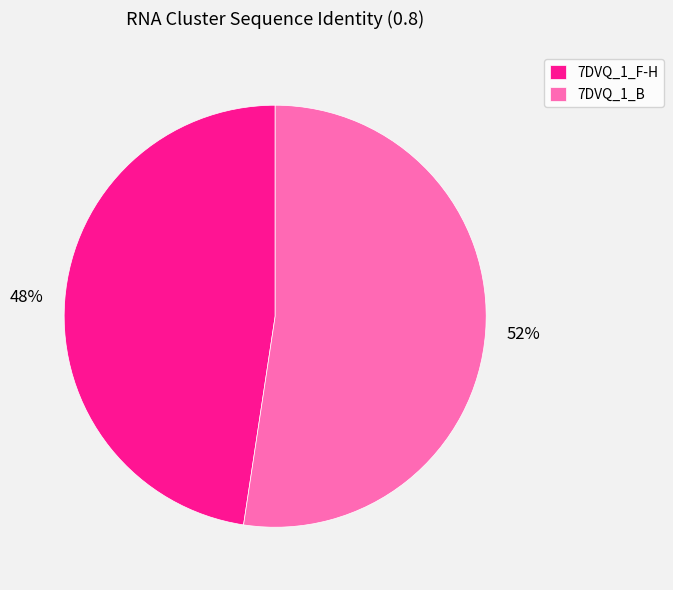

Is there a majority slice in this chart?

Yes